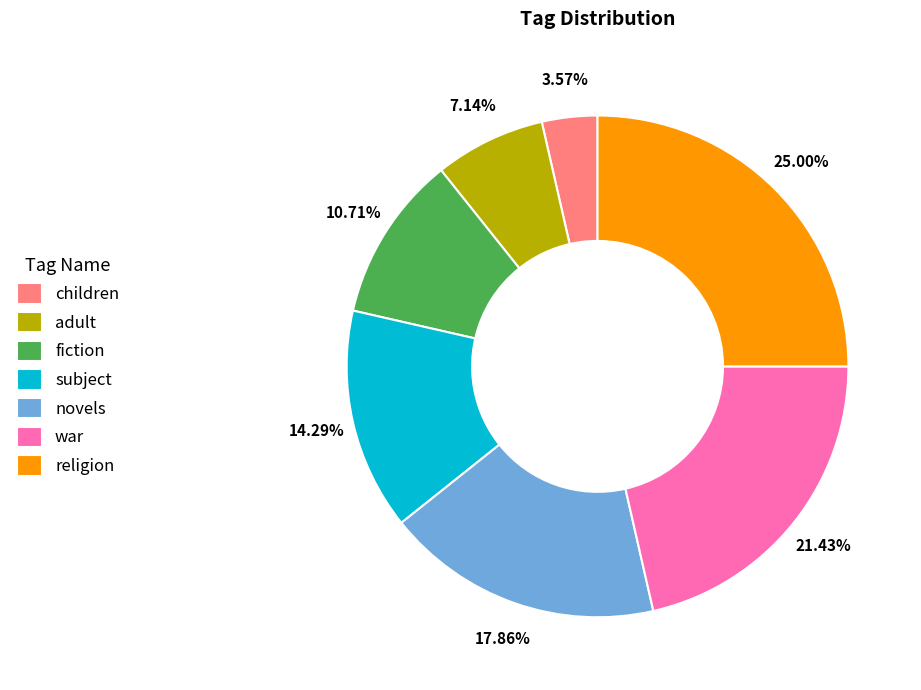

Is there any slice that represents more than half of the pie?

No